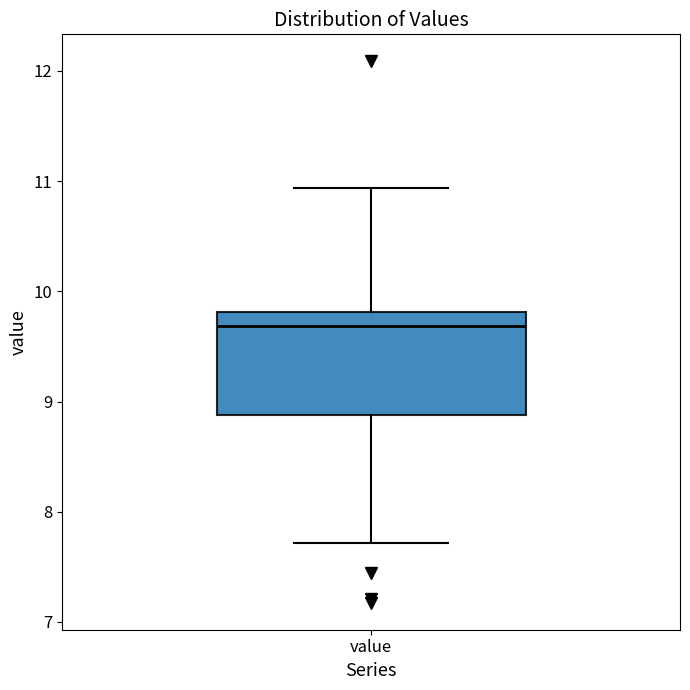

Read this box plot against the y-axis: the position of the median line, the range covered by the box, and the ends of both whiskers. The values are not printed on the chart, so give them approximately, as read against the axis.

median 9.7, box 8.9 to 9.8, whiskers 7.7 to 10.9